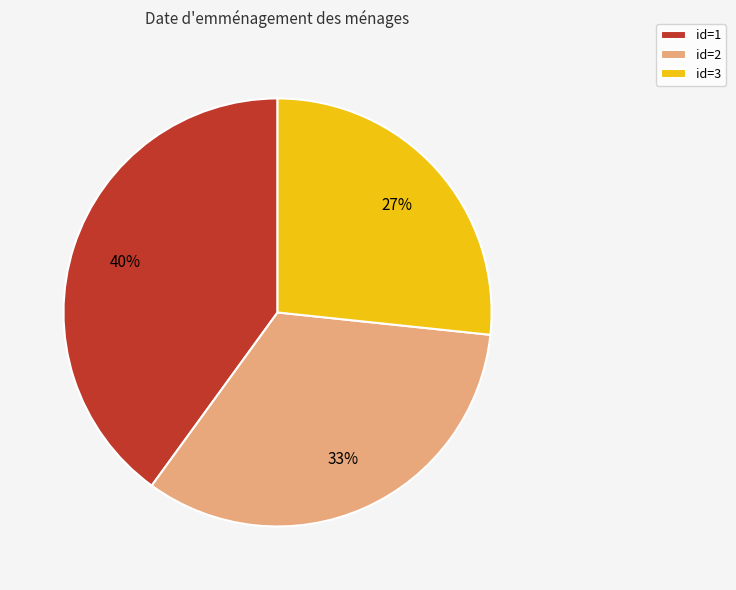

Which category has the biggest portion of the pie?

id=1